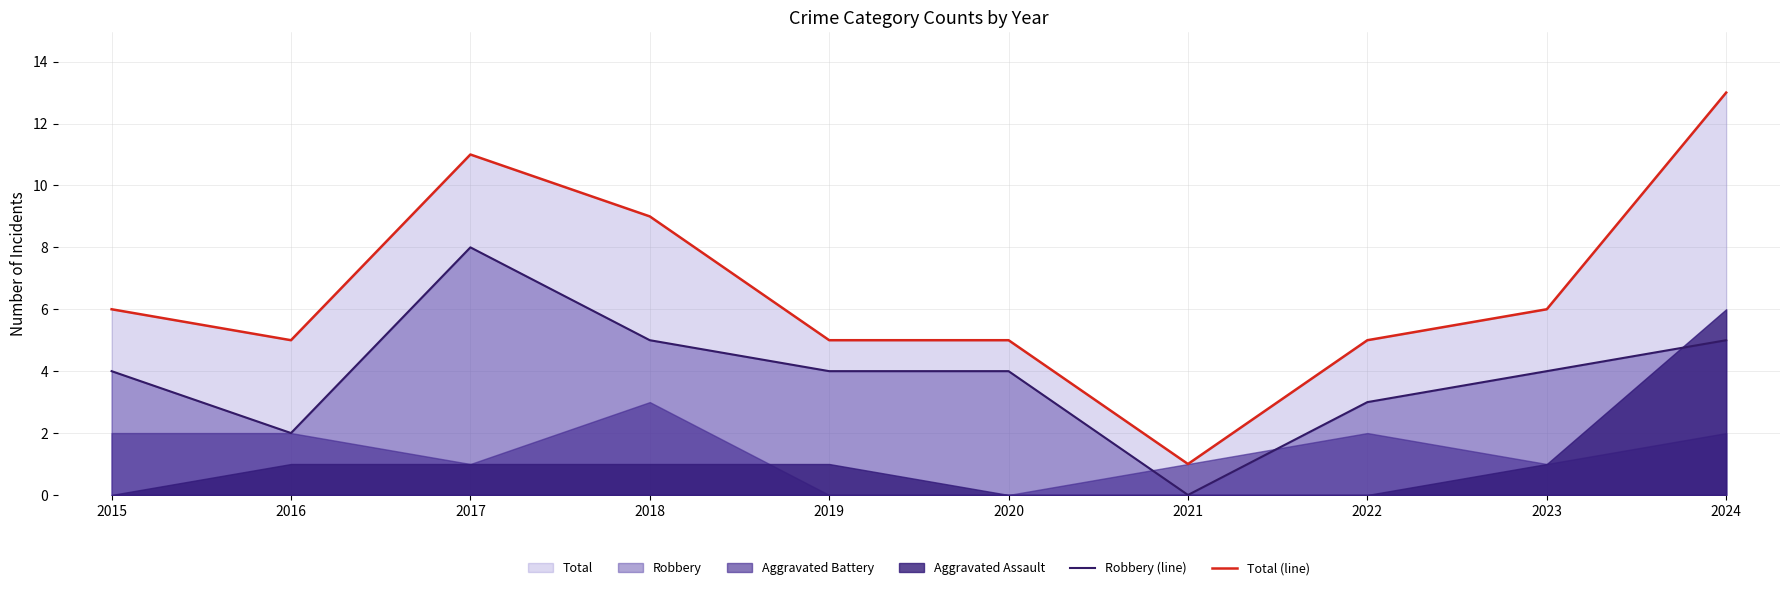

What is the difference between the second highest and minimum values in the Total (line) series?

10